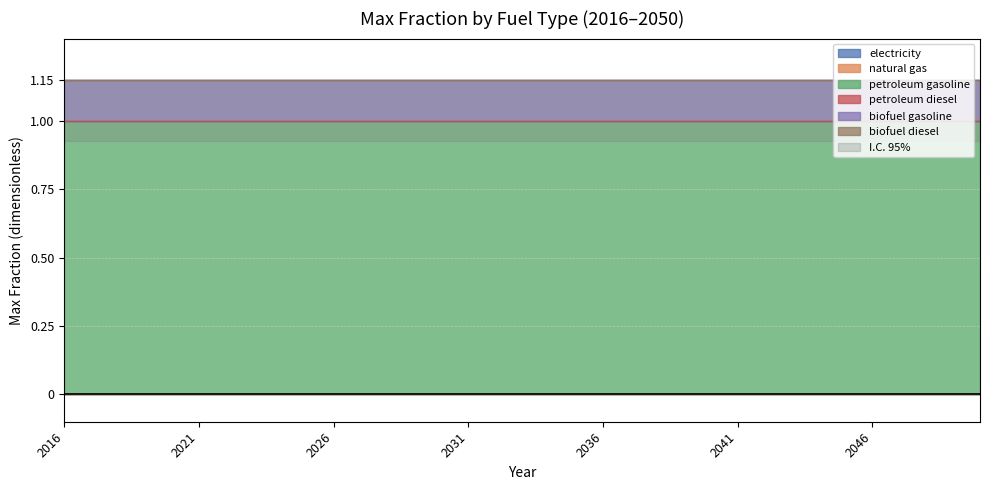

True or false: biofuel diesel and biofuel gasoline intersect in this chart.

False